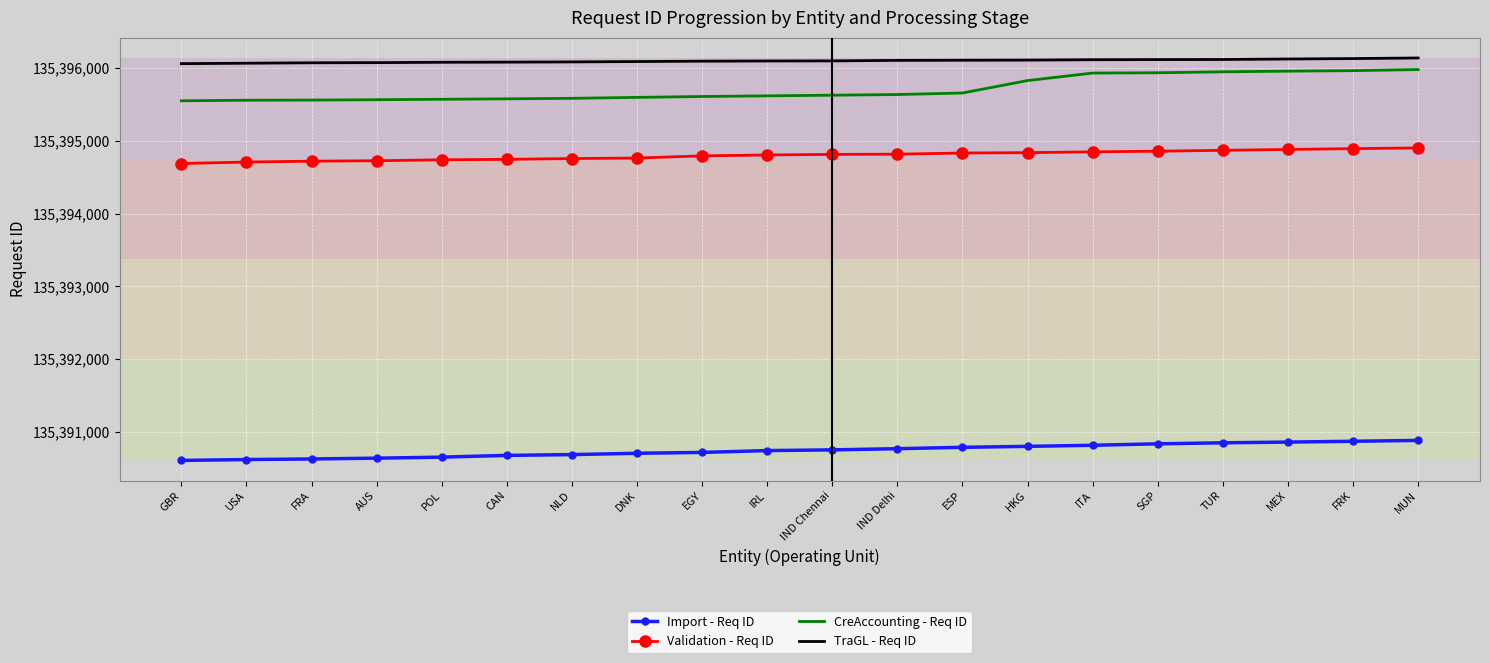

Which series changed the most between HKG and MEX?

CreAccounting - Req ID